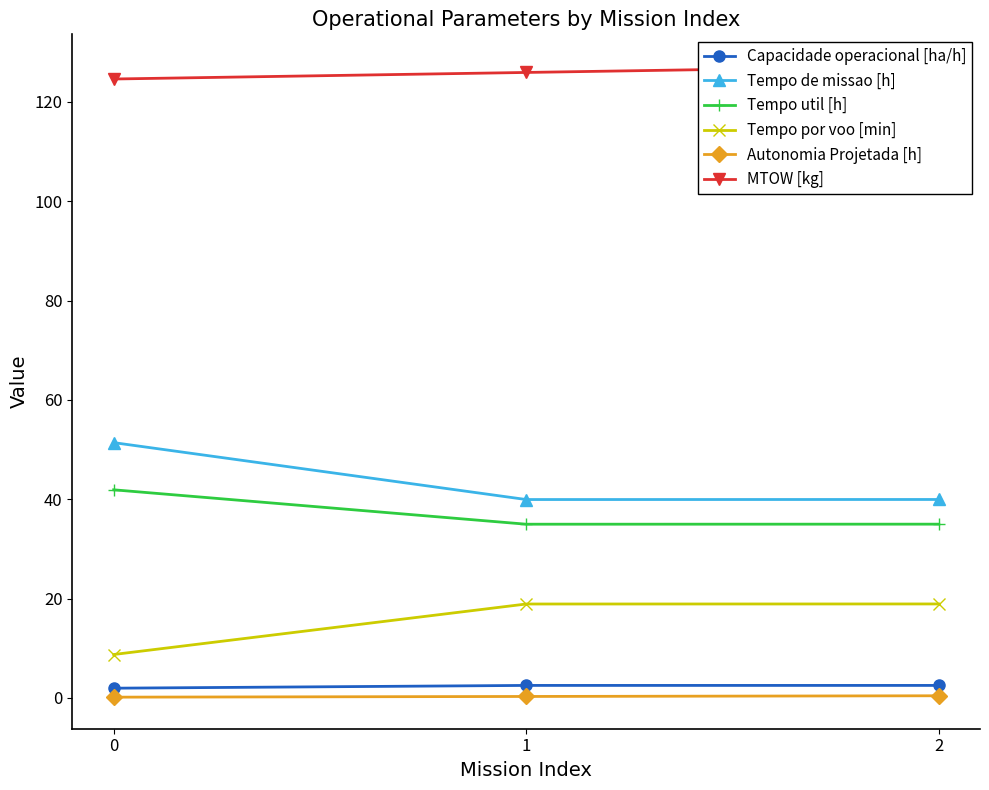

How many data points does each series have?

3